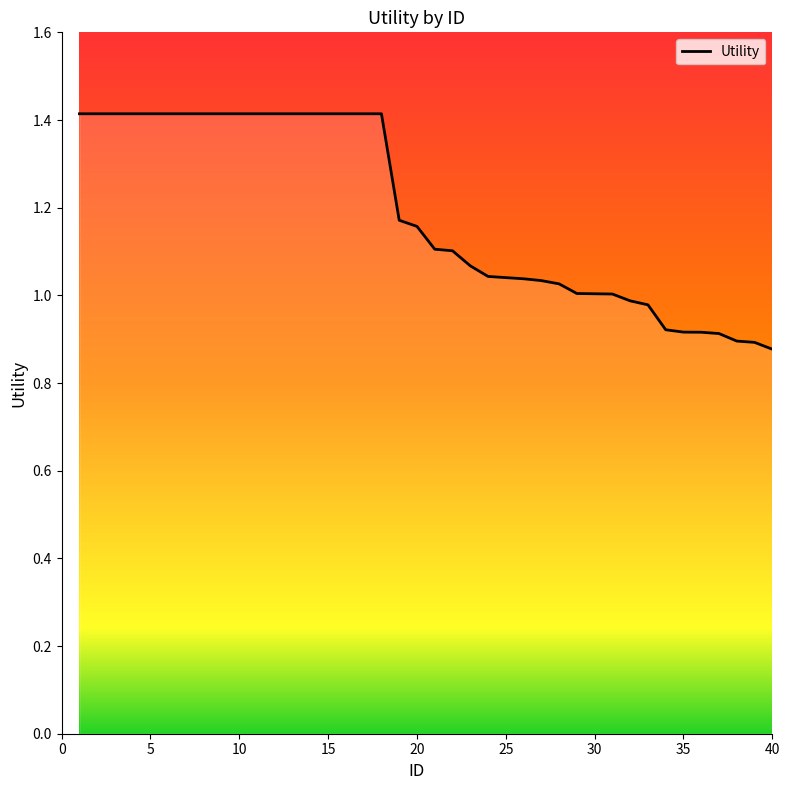

What is the value of the 38th point from the left?

0.9